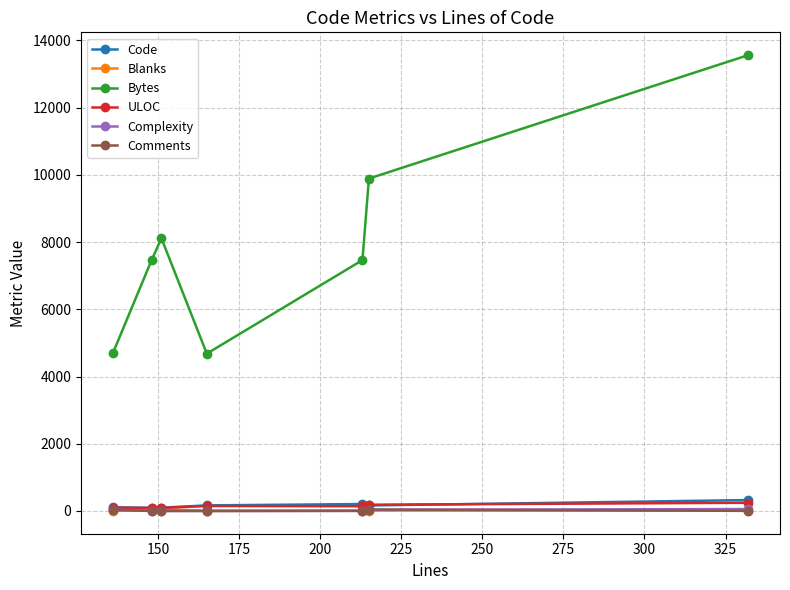

What are all the series names shown in the legend?

Code, Blanks, Bytes, ULOC, Complexity, Comments